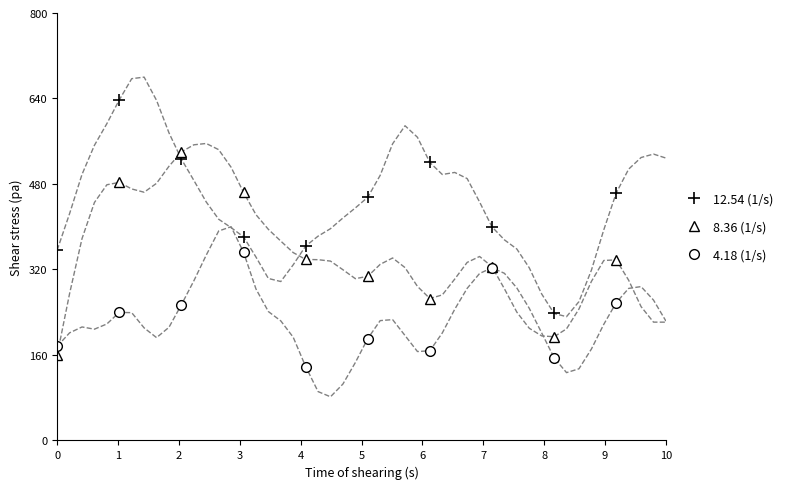

After their last crossing, which series has the higher values: 8.36 (1/s) or 4.18 (1/s)?

8.36 (1/s)